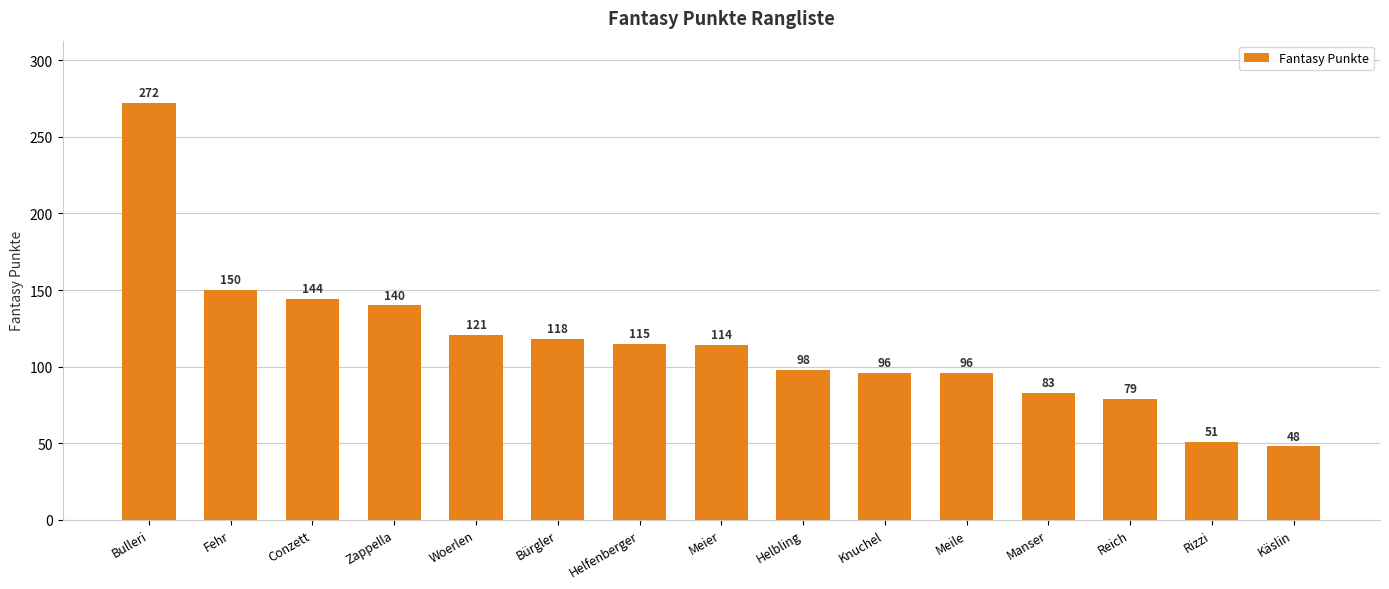

How many bars are there in total?

15